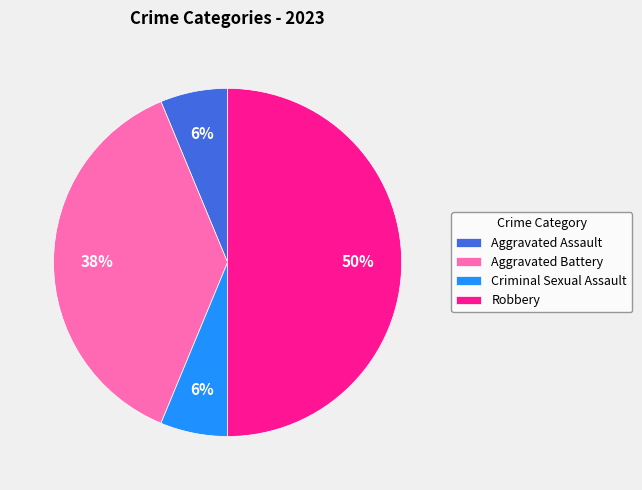

Count the number of slices in the pie.

4